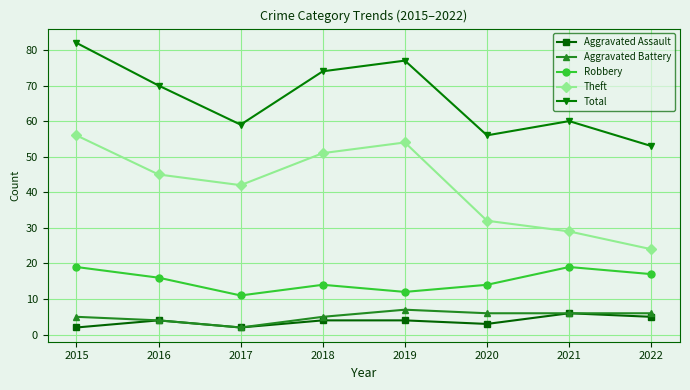

What is the lowest value of the Aggravated Assault series?

2